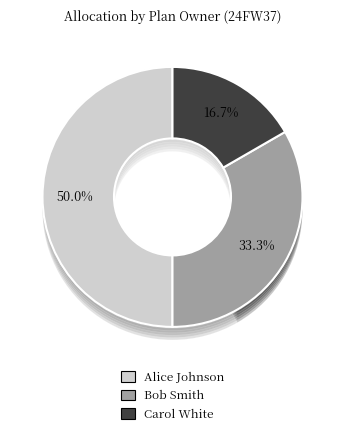

How many slices are in this pie chart?

3